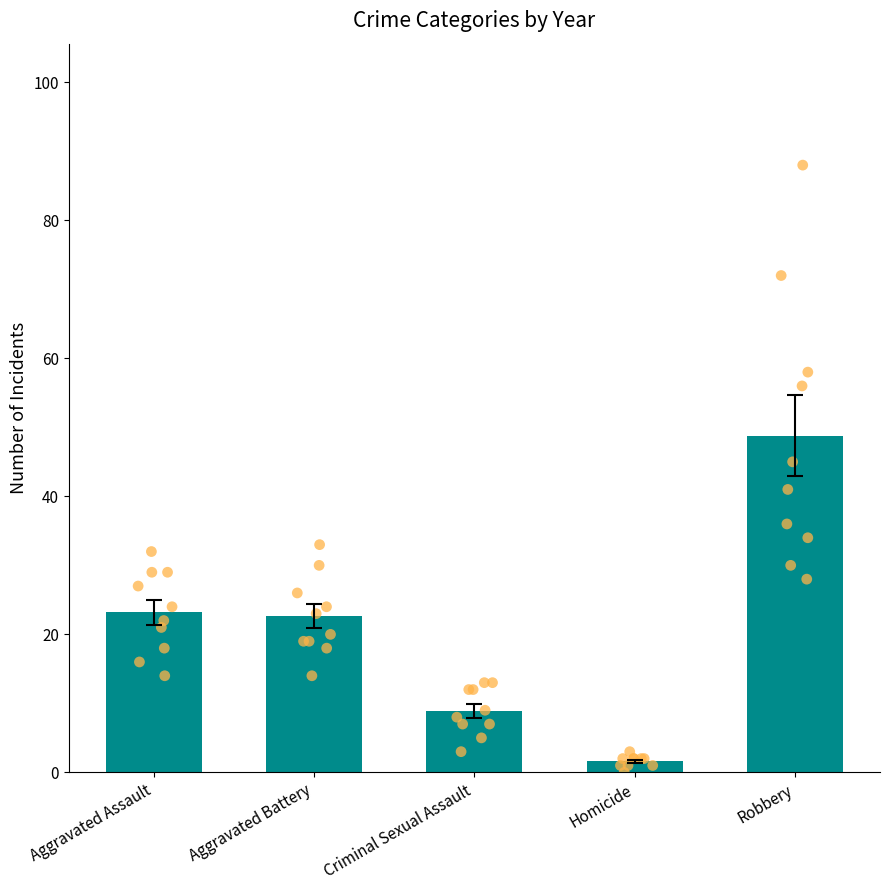

Which series has the largest Y range (max minus min)?

Robbery